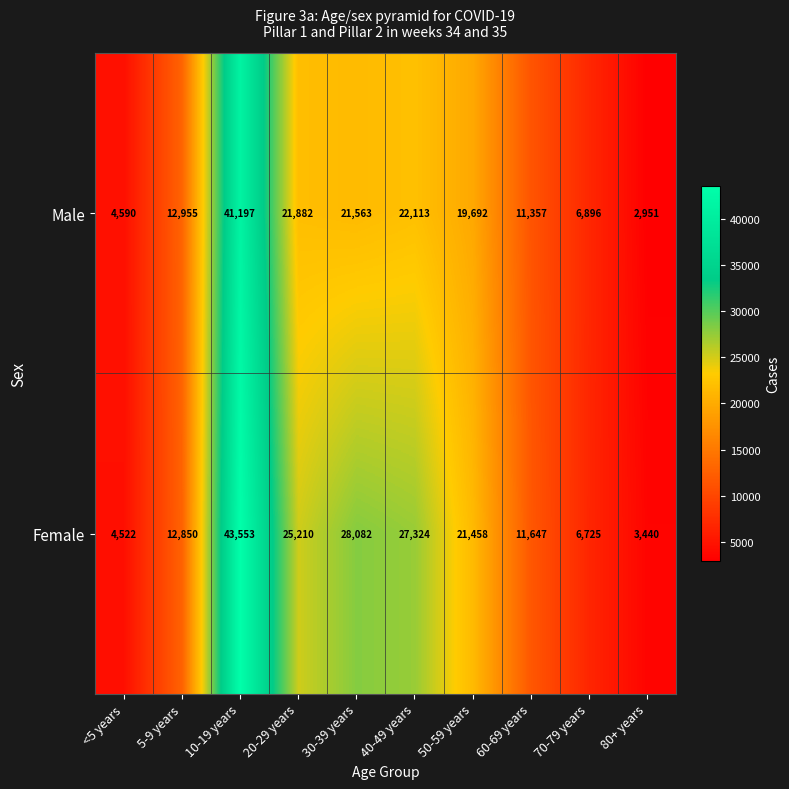

Which category has the lowest value across all series?

80+ years